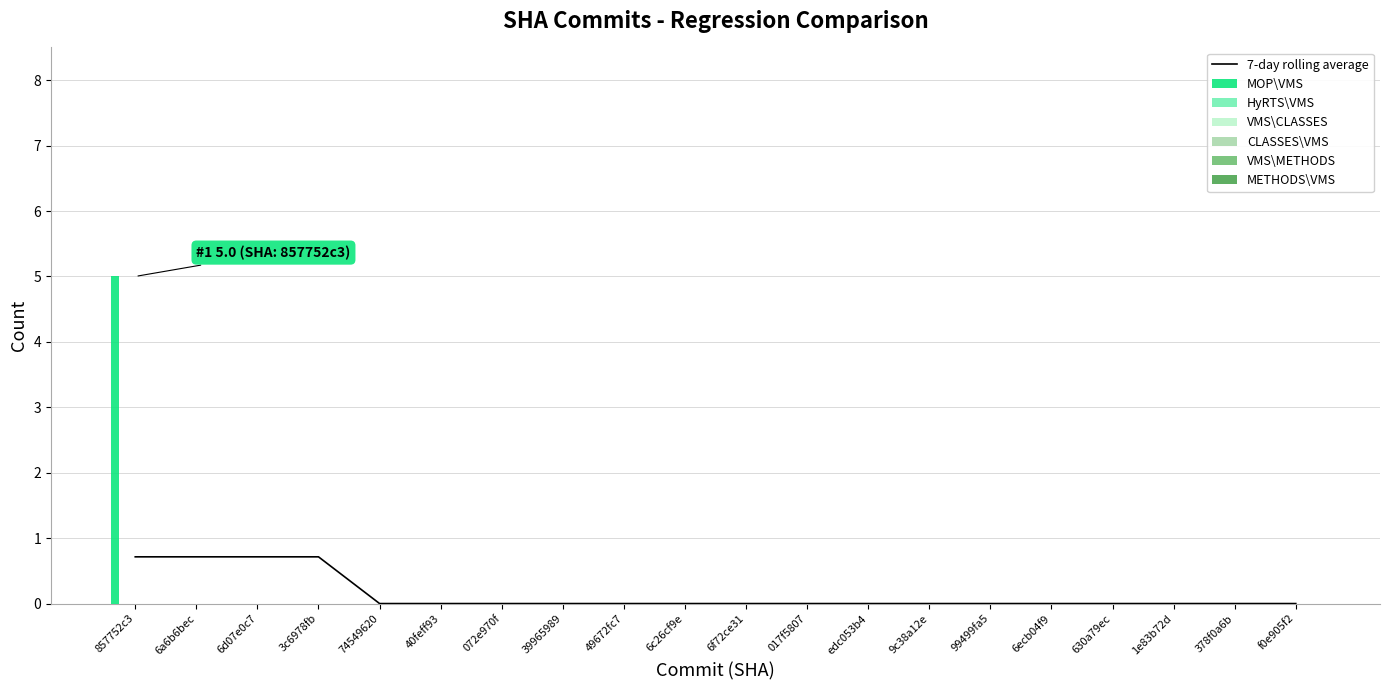

How many bars are there in each group?

6